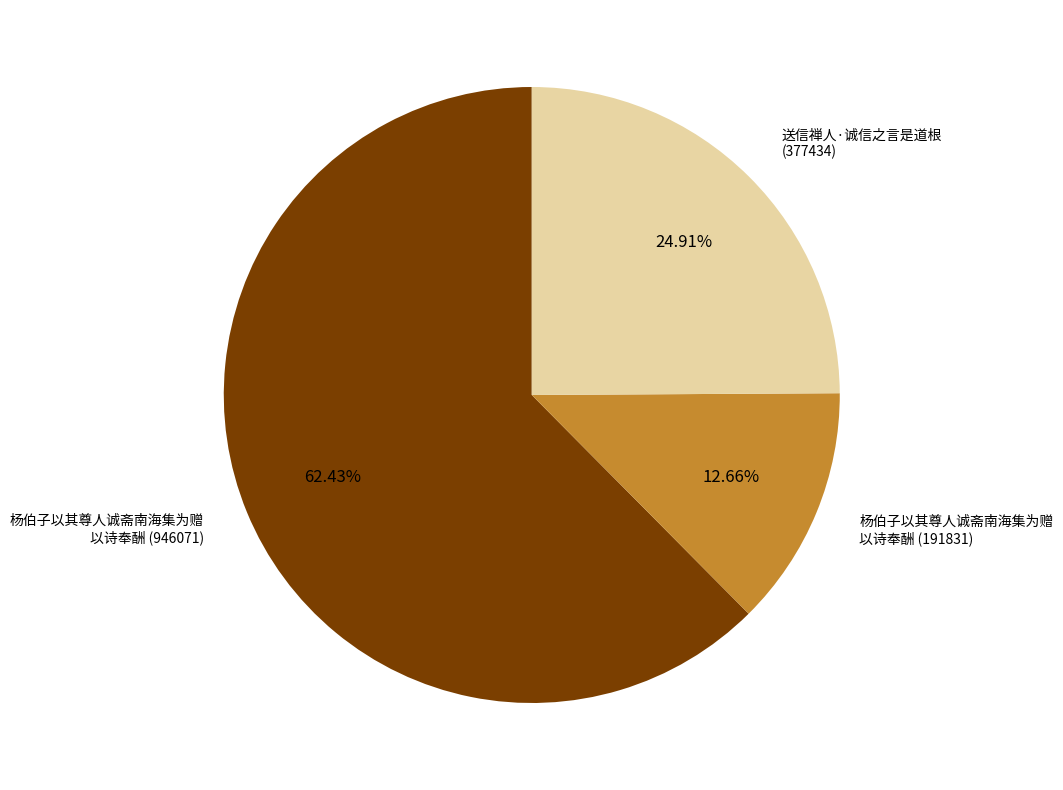

Is there any slice that represents more than half of the pie?

Yes